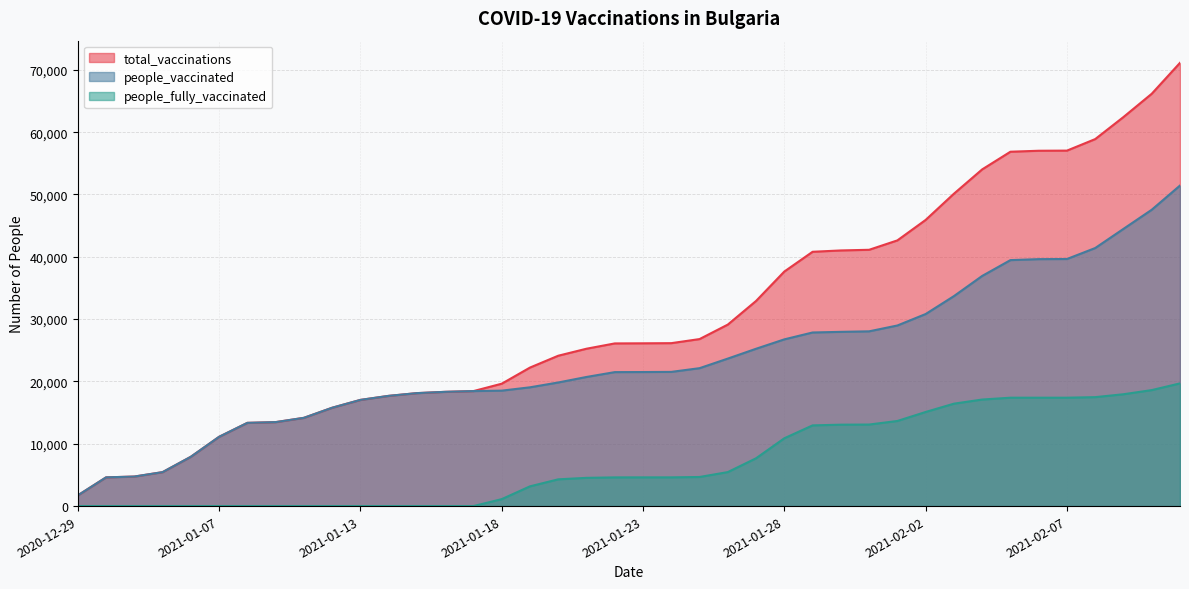

The people_vaccinated series shows 14161 at 2021-01-11. True or false?

True